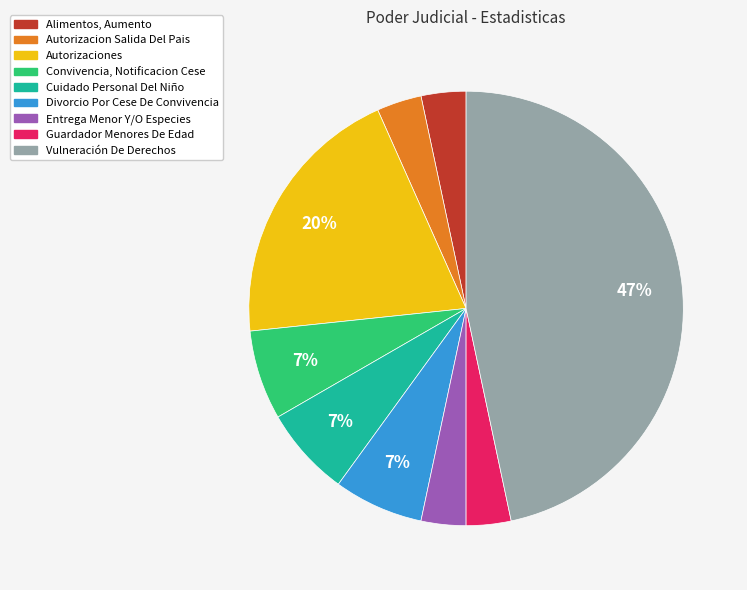

Is there any slice that represents more than half of the pie?

No